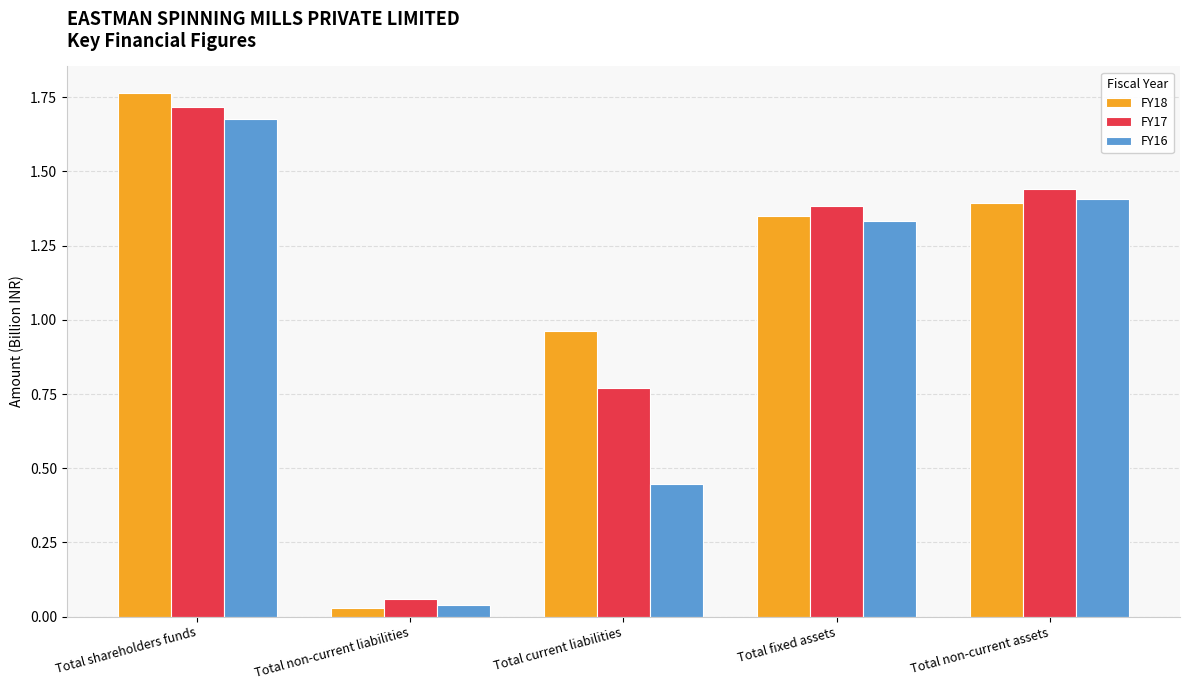

List the series in order of their peak value, highest first.

FY18, FY17, FY16